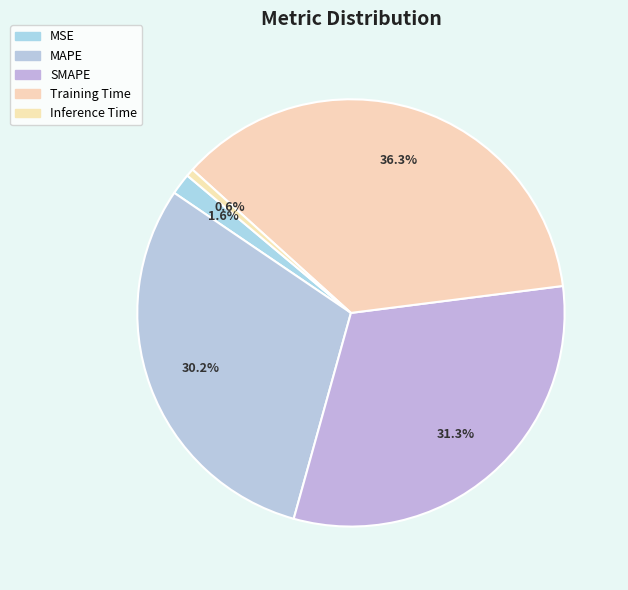

Is there a majority slice in this chart?

No